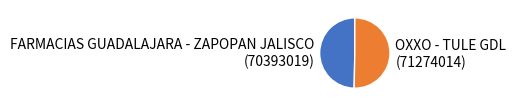

Count the number of slices in the pie.

2